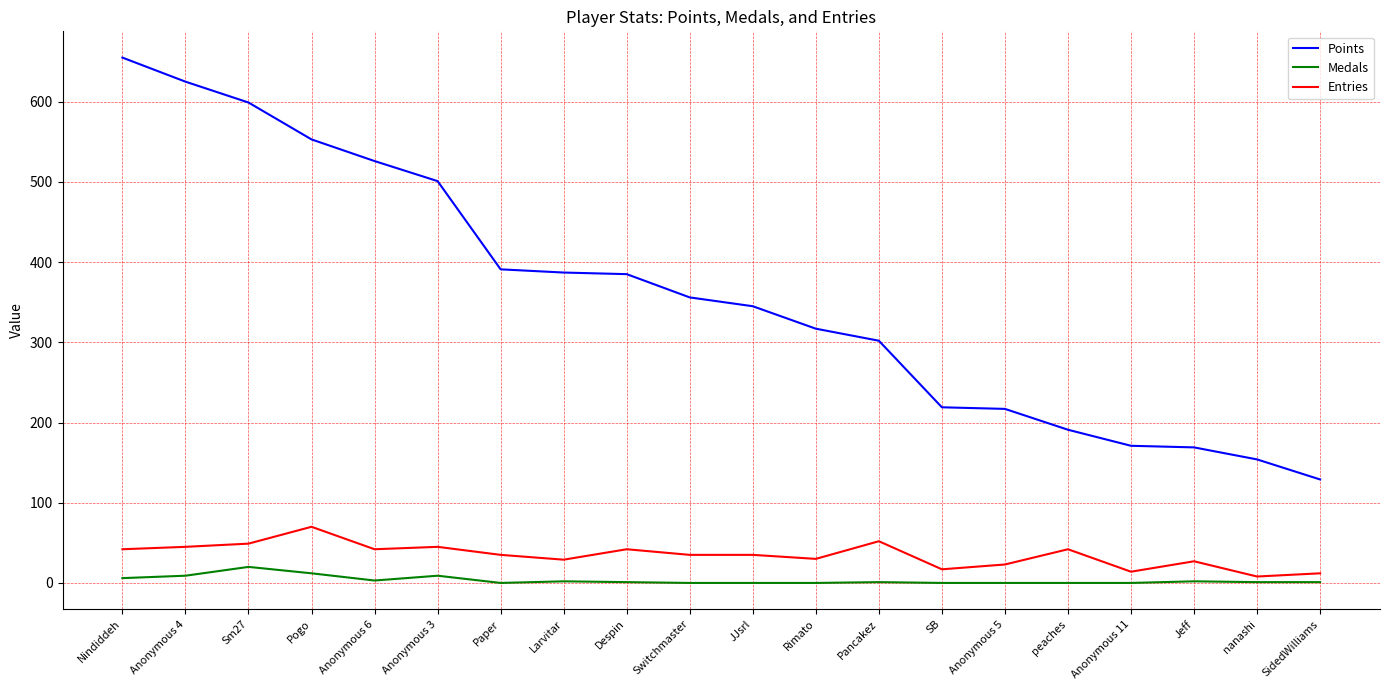

True or false: Medals and Points intersect in this chart.

False